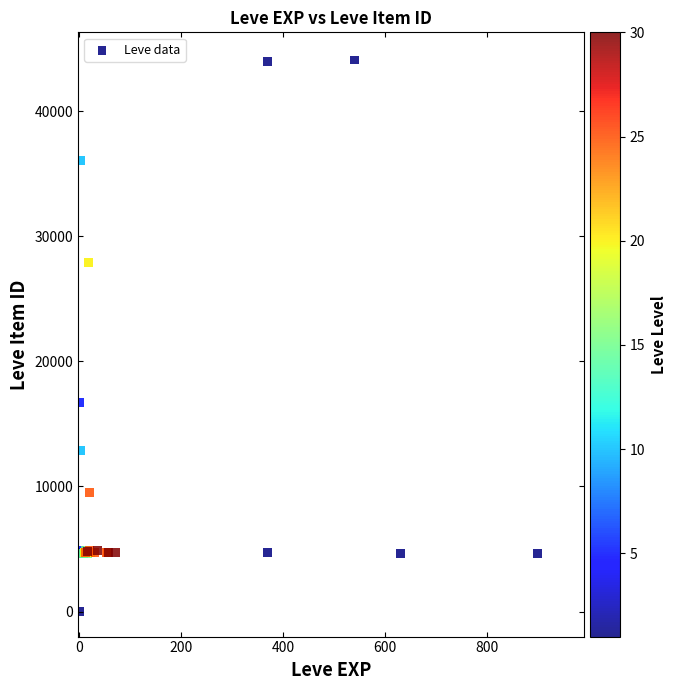

What Y value in the scatter plot is closest to 22050?

16734